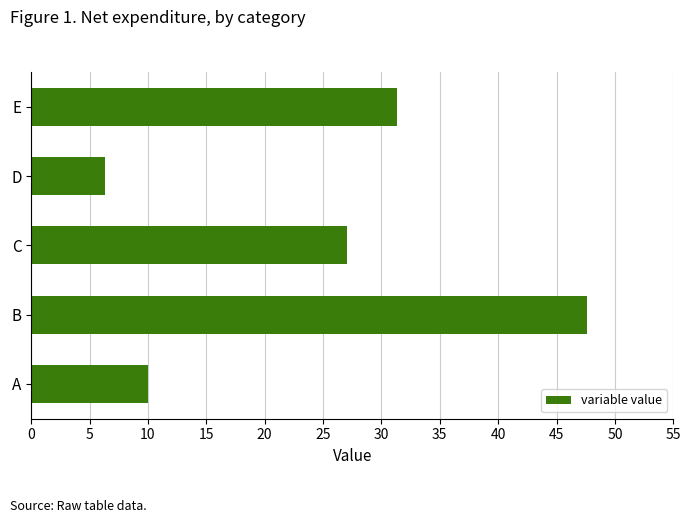

What is the minimum value shown in the chart?

6.4